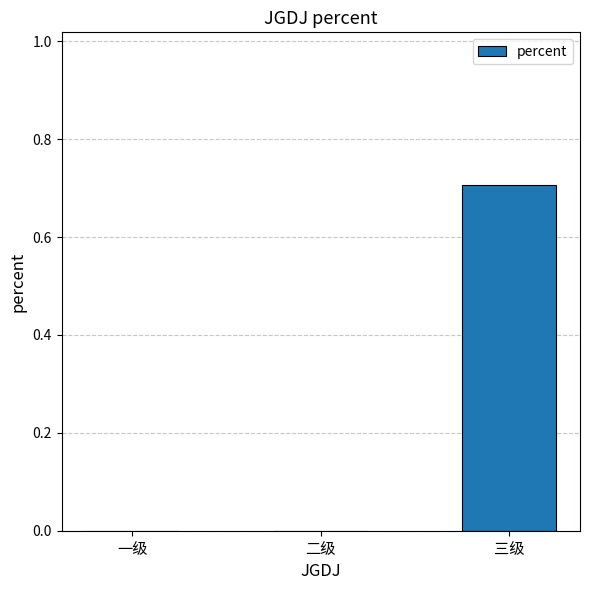

How many data points does each series have?

3